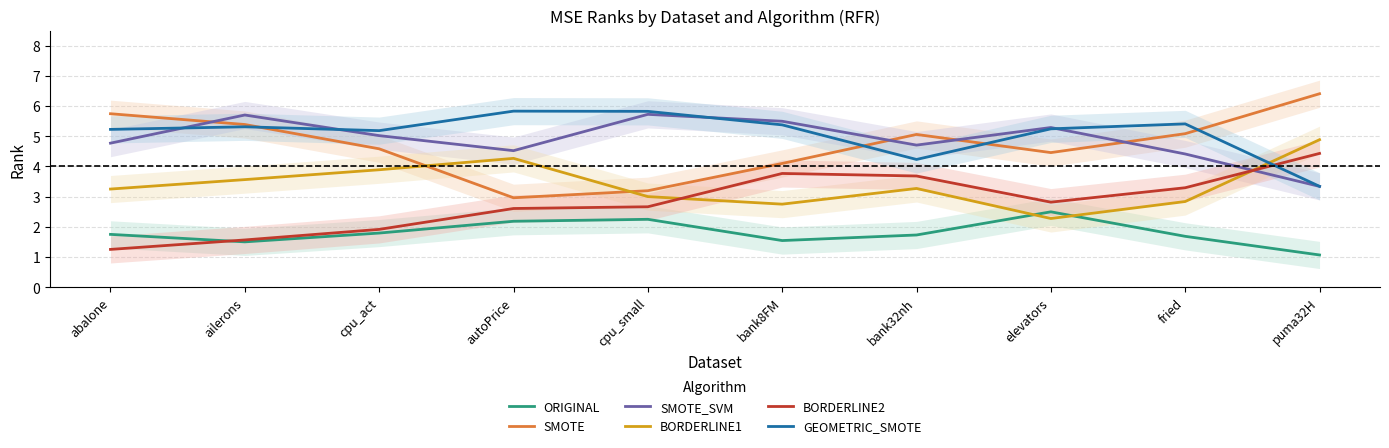

What is the greatest value displayed?

6.4